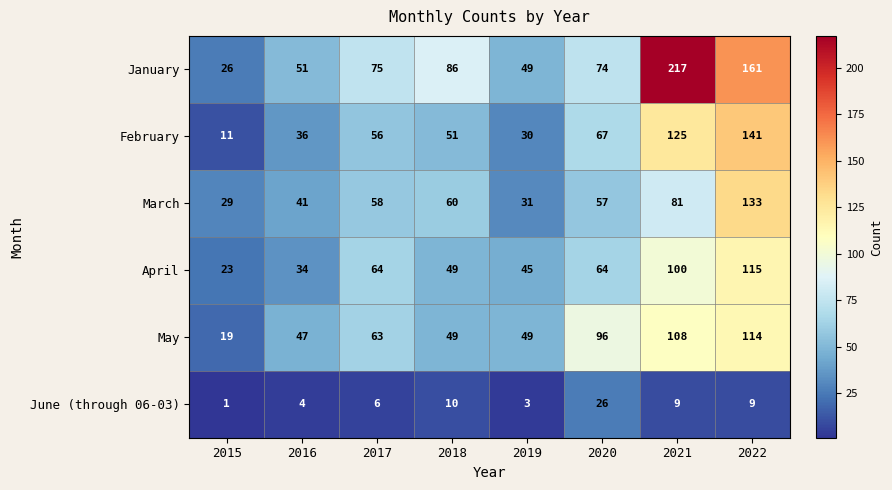

What is the spread (max minus min) of values at 2015?

28